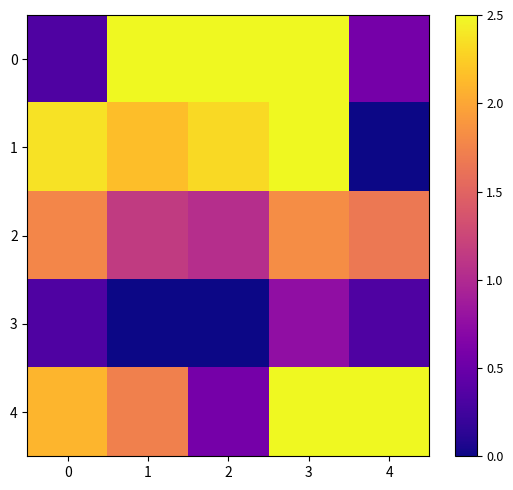

Reading left to right, extract all data points from this chart.

0: 0=1.1	1=3.7	2=3.7	3=3.7	4=1.4
1: 0=3.6	1=3.3	2=3.5	3=3.7	4=0.7
2: 0=2.8	1=2.1	2=1.9	3=2.9	4=2.7
3: 0=1.1	1=0.7	2=0.7	3=1.6	4=1.1
4: 0=3.2	1=2.8	2=1.4	3=3.7	4=3.7